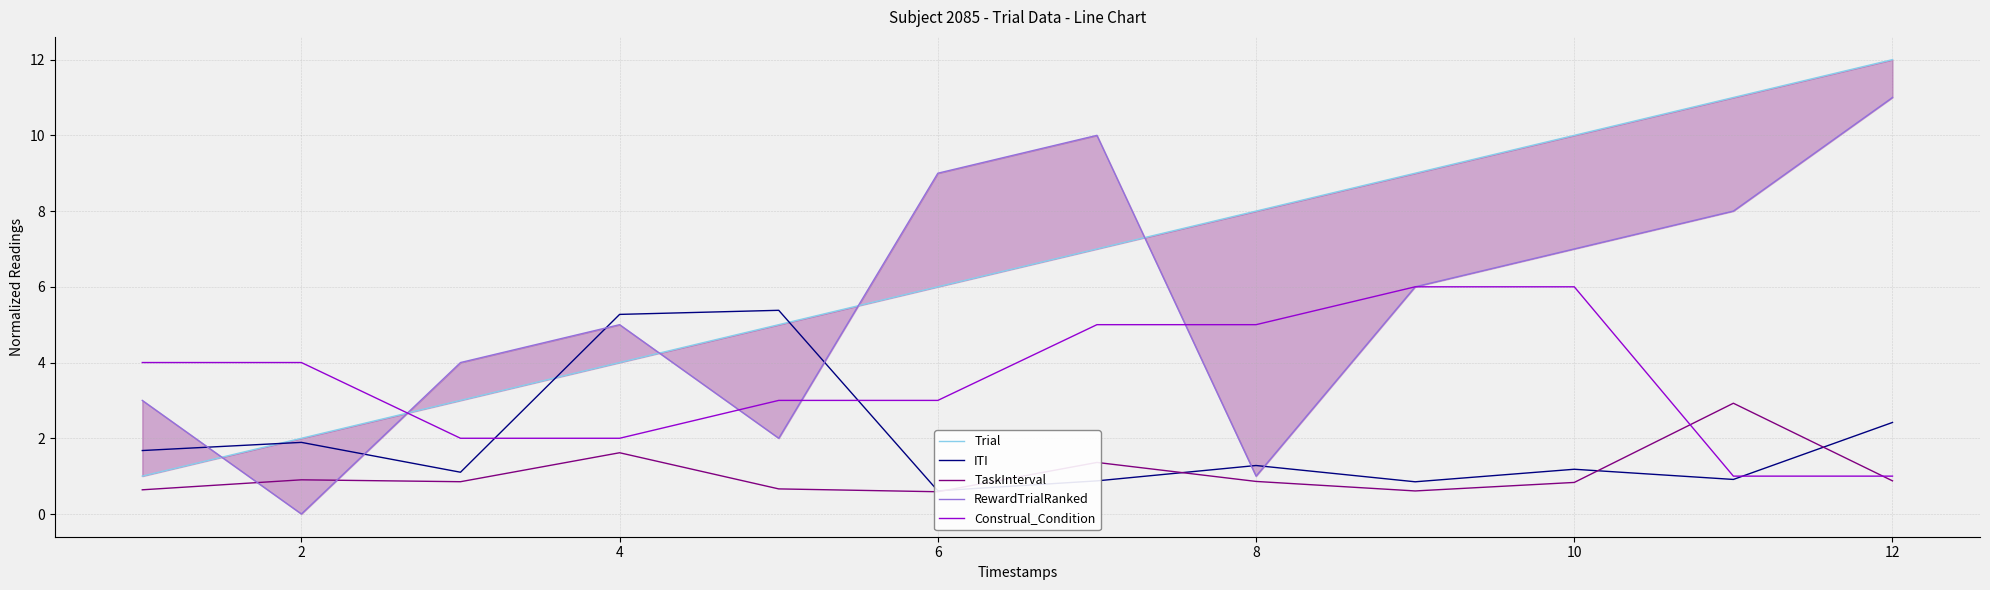

Between 0 and 11, which series saw the biggest shift?

Trial